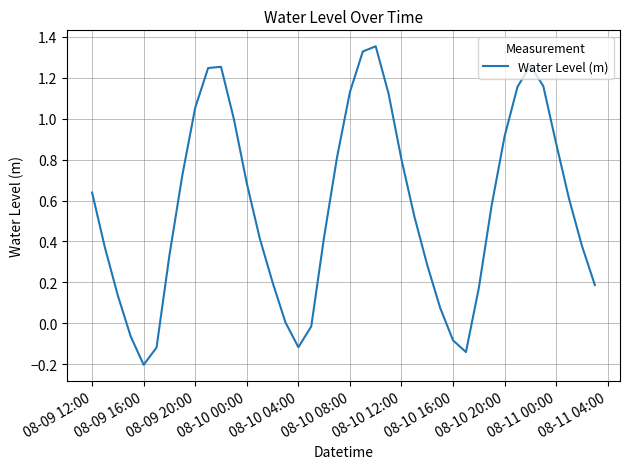

What is the difference between the maximum and minimum values?

1.6